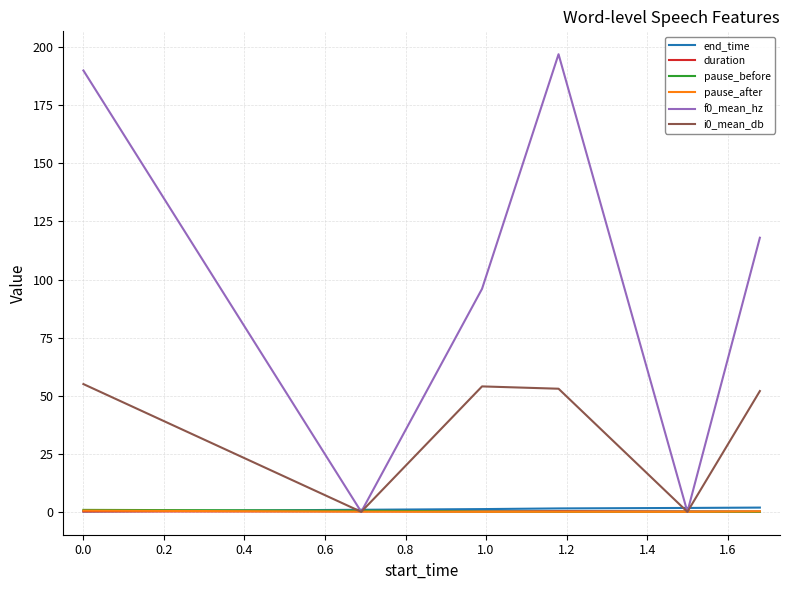

What is the maximum value for i0_mean_db?

55.0